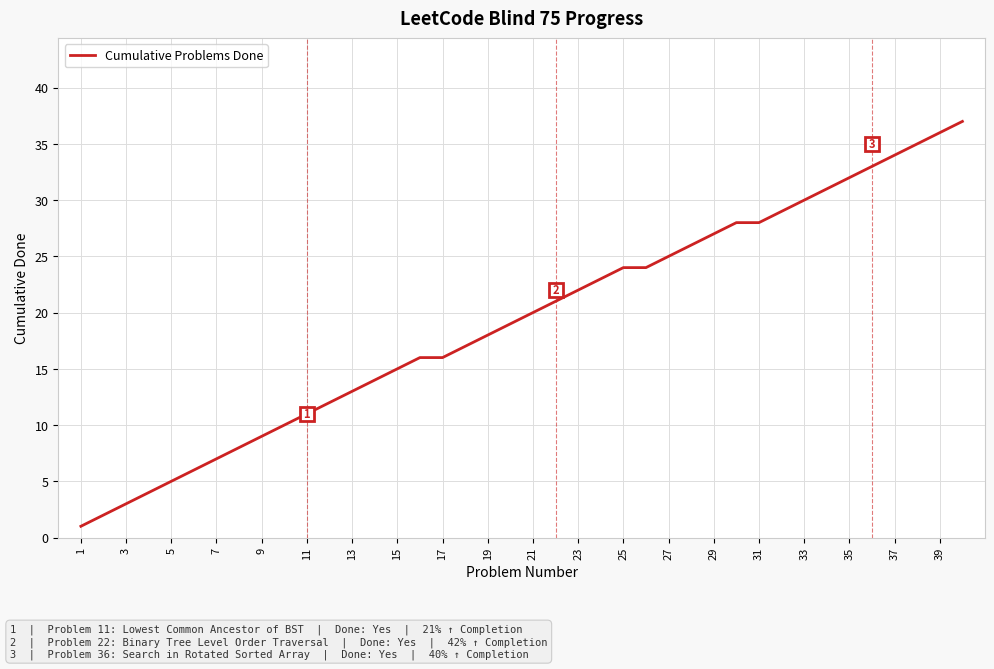

What is the difference between the maximum and minimum values?

36